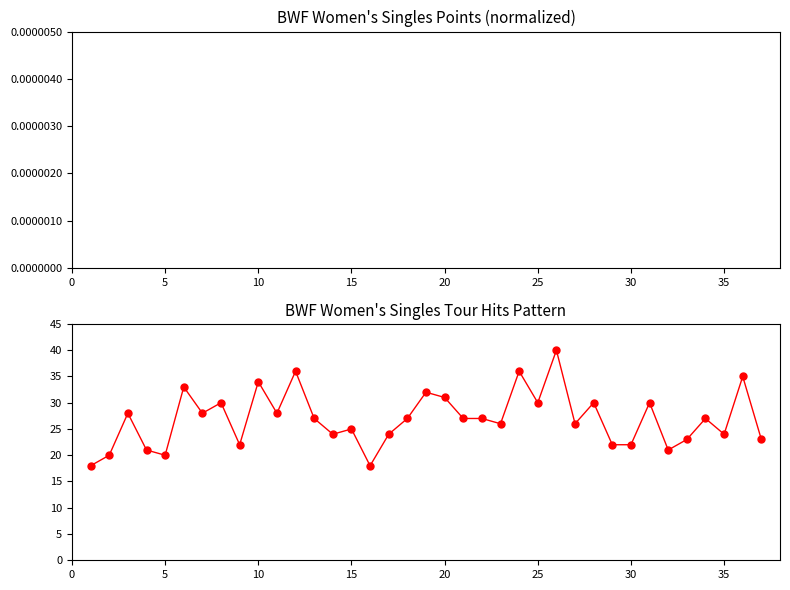

What is the value of the Tour point at the 15th from the left?

25.0